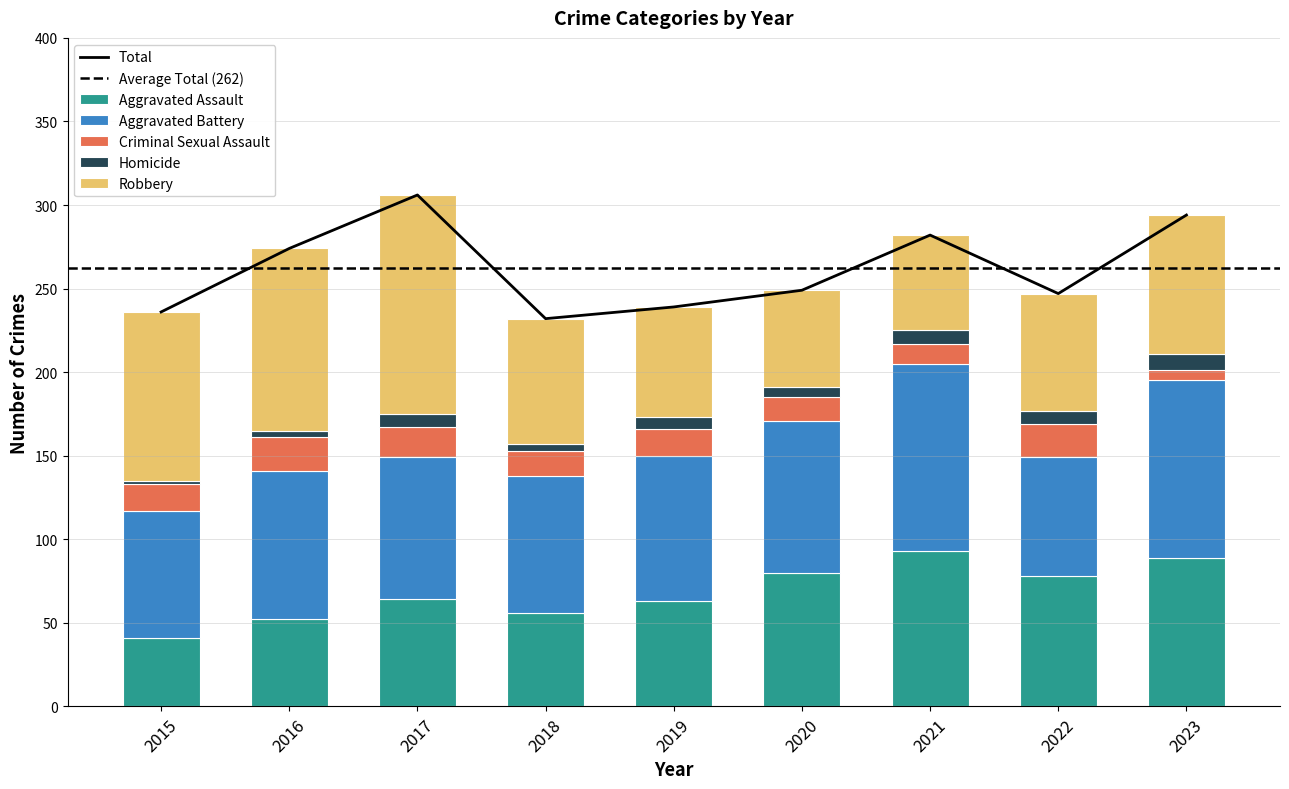

How many values in the Robbery series are below 75?

4